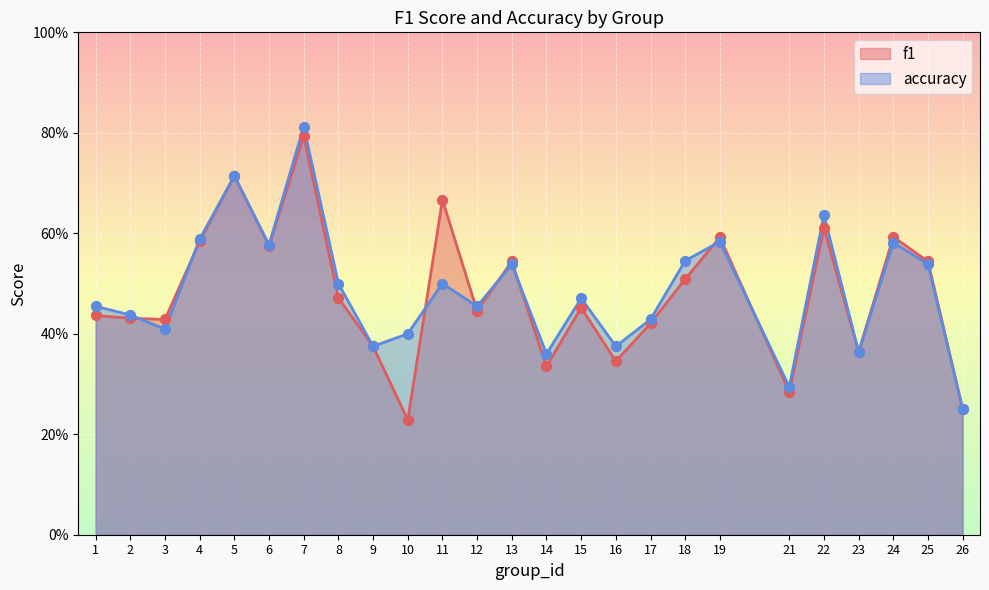

Which series contains the highest Y value?

accuracy